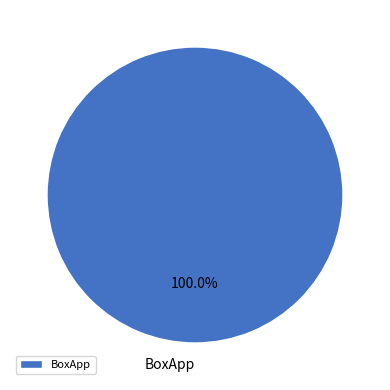

Rank the categories by value from highest to lowest.

BoxApp